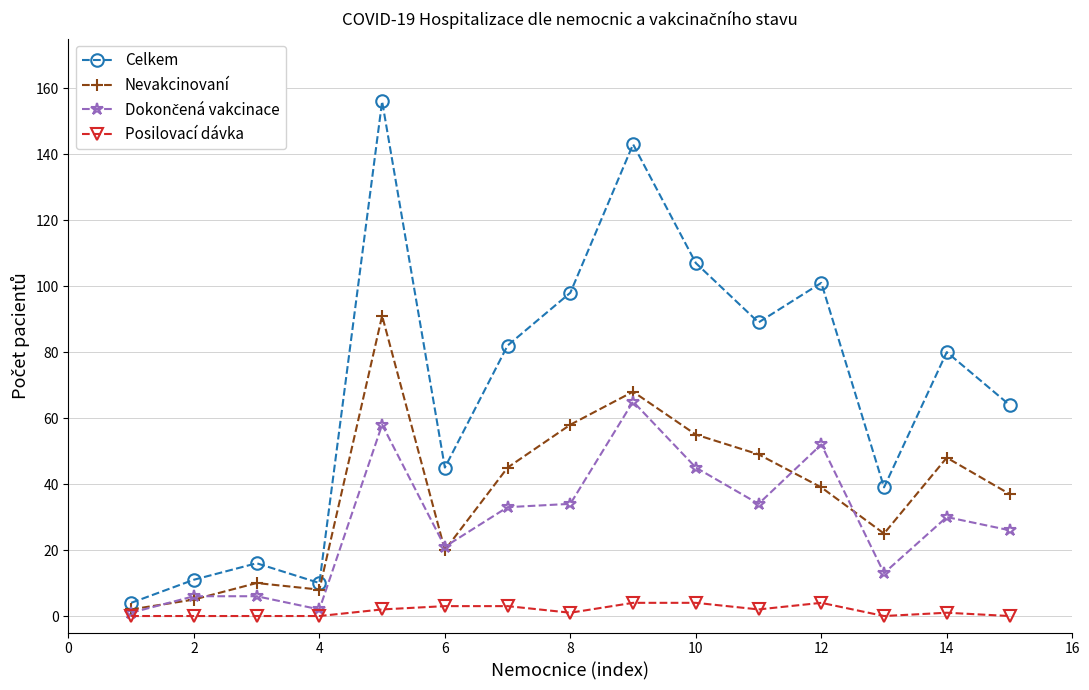

Which series has the widest spread of values?

Celkem